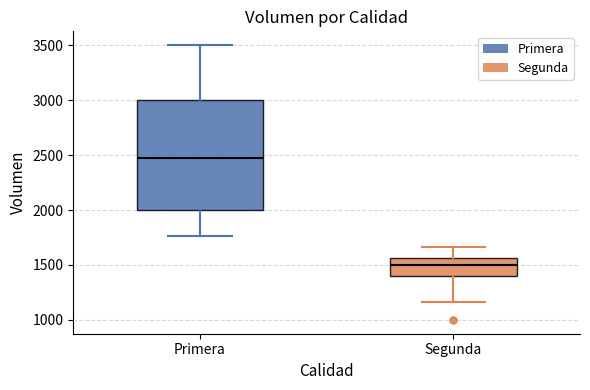

Reading left to right, transcribe this box plot: for each box, give where its median line is, the range the box spans, and where its two whiskers end, as read against the y-axis. The values are not printed on the chart, so give them approximately, as read against the axis.

Primera: median 2450, box 2000 to 3000, whiskers 1750 to 3500
Segunda: median 1500, box 1400 to 1550, whiskers 1150 to 1650